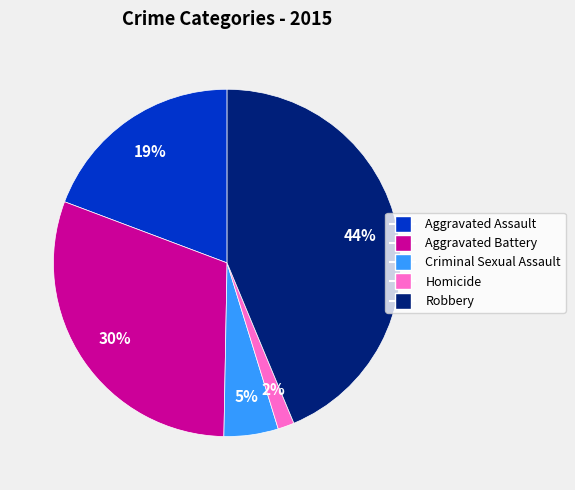

Which has a higher value, Criminal Sexual Assault or Homicide?

Criminal Sexual Assault